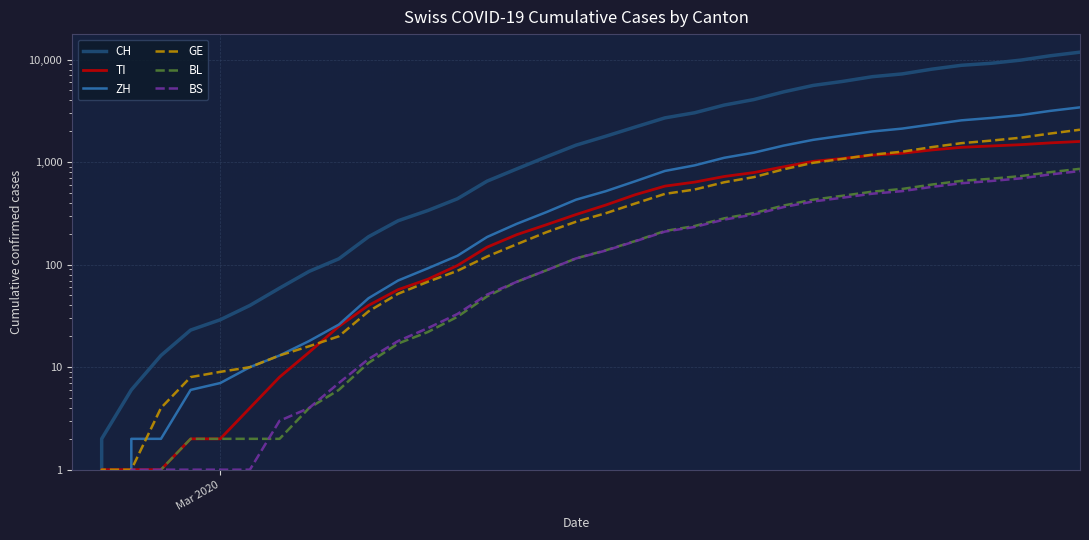

True or false: BL has a value of 488 at 33.

False